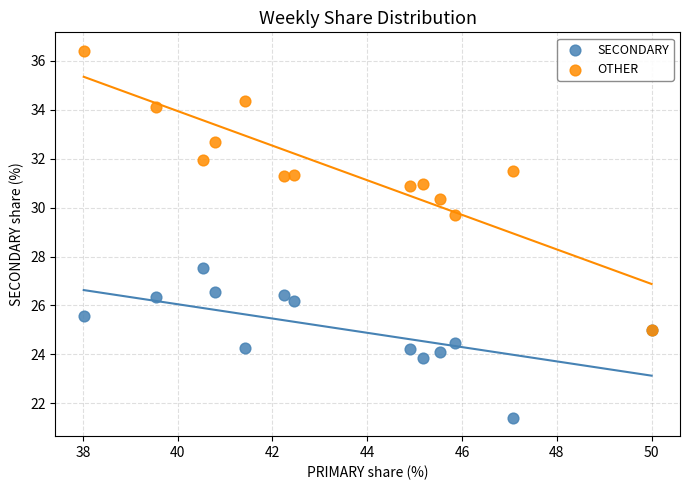

Across all series, what Y value is closest to 28?

27.5